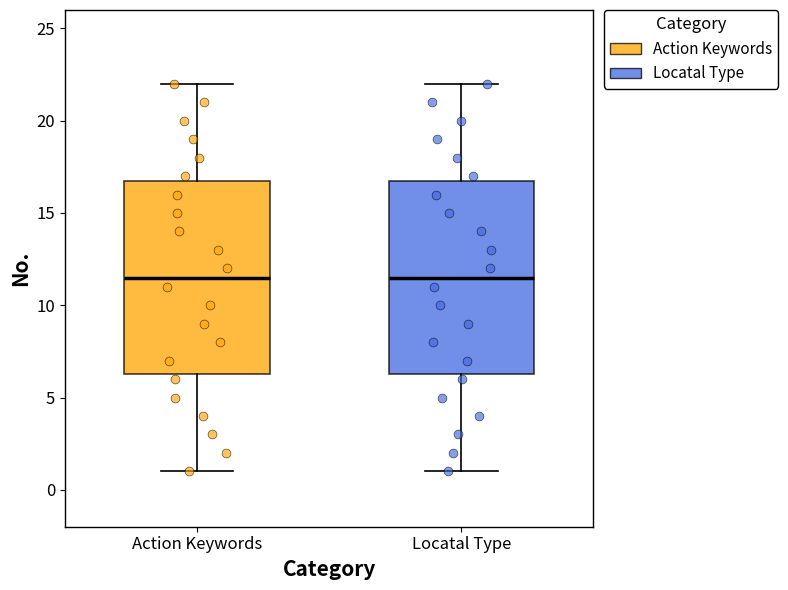

Where does the median line of the box for Action Keywords sit on the y-axis? The values are not printed on the chart, so give them approximately, as read against the axis.

11.5